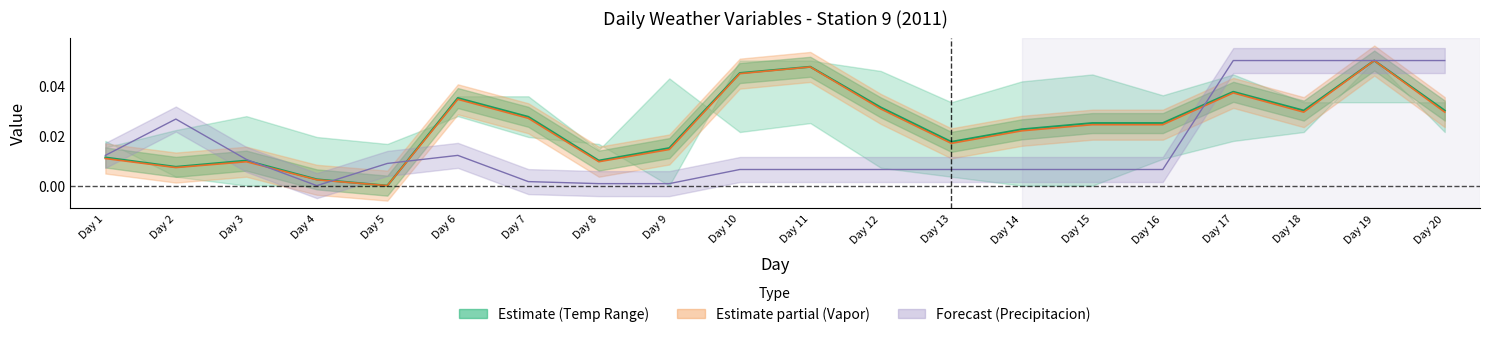

What is the sum of the values at Day 15 and Day 7?

0.1